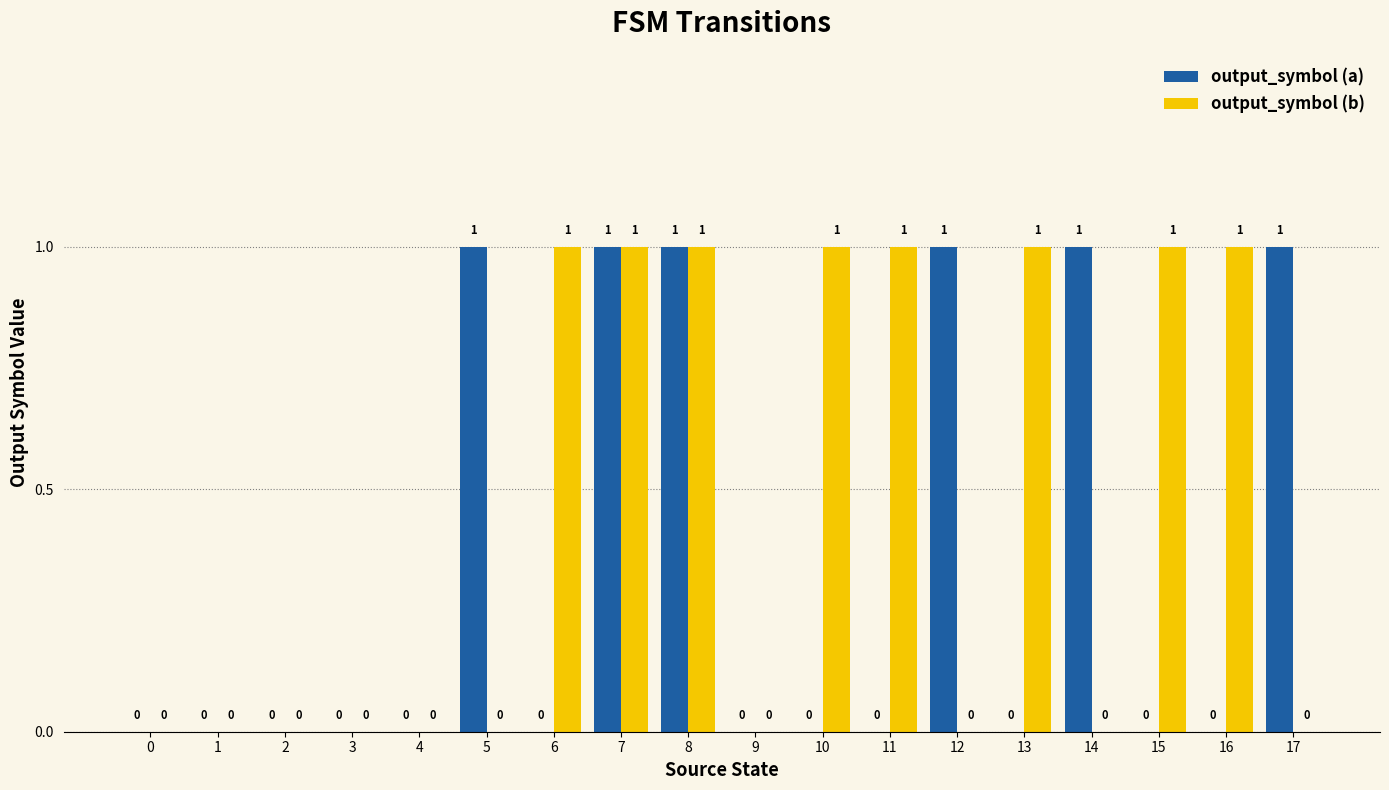

What is the highest value of the output_symbol (b) series?

1